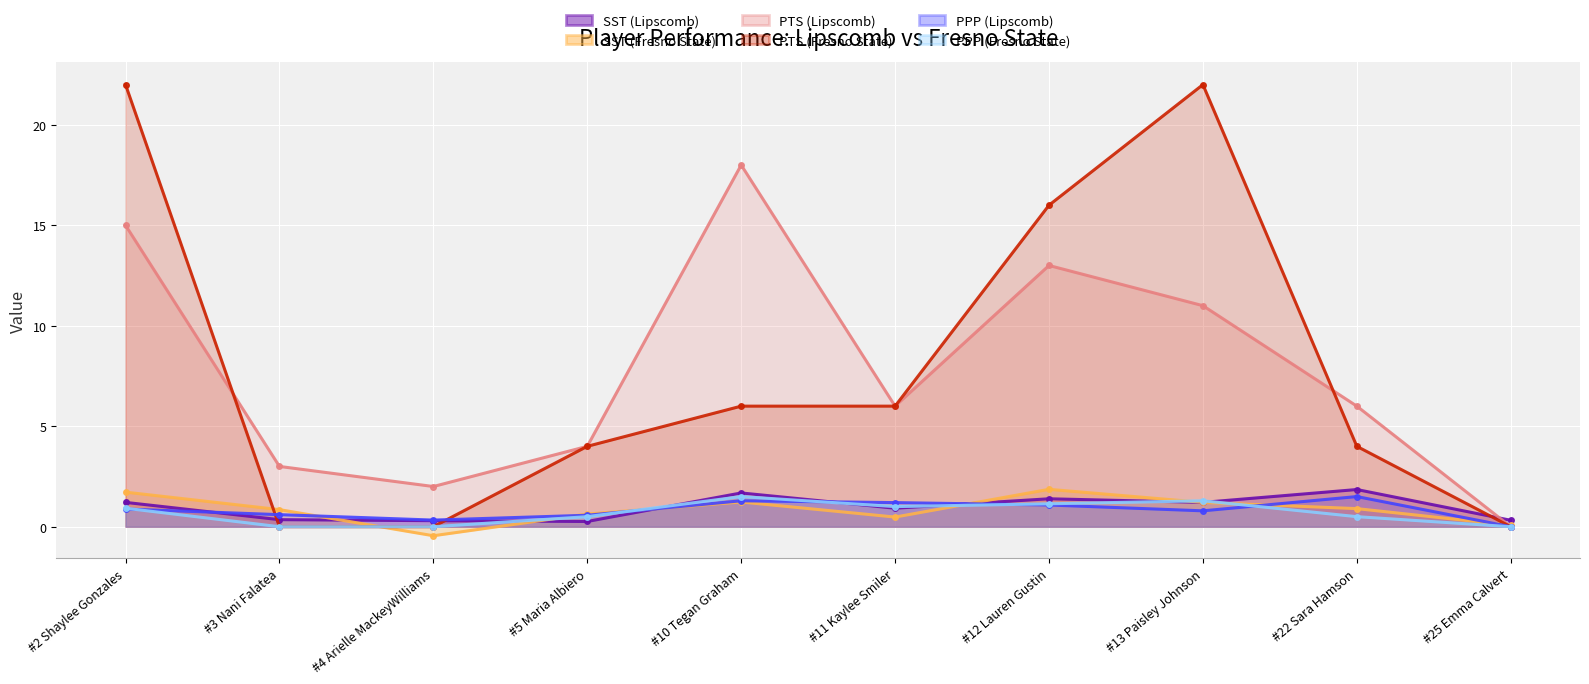

At which category does PTS (Fresno State) reach its first local peak?

#13 Paisley Johnson